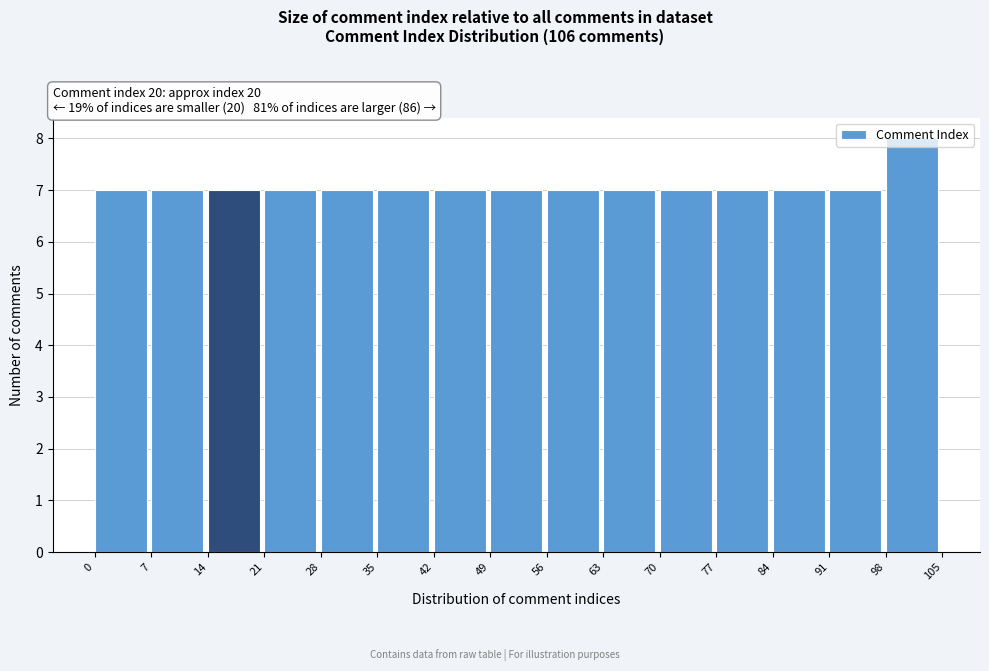

What is the height of the bar covering 21 to 28 on the x-axis? The values are not printed on the chart, so give them approximately, as read against the axis.

7